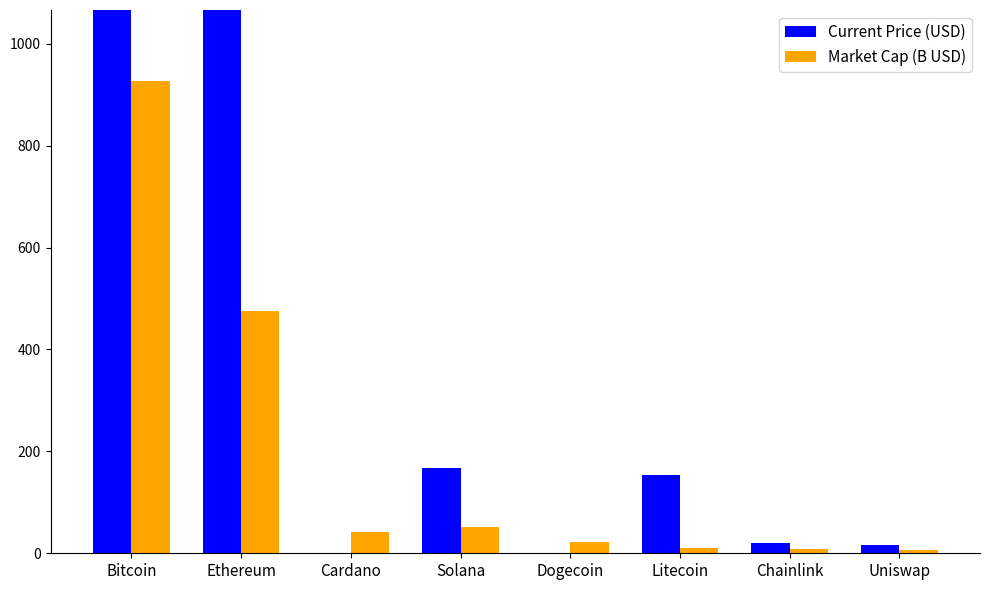

Where does the Market Cap (B USD) series first go above 42?

Bitcoin